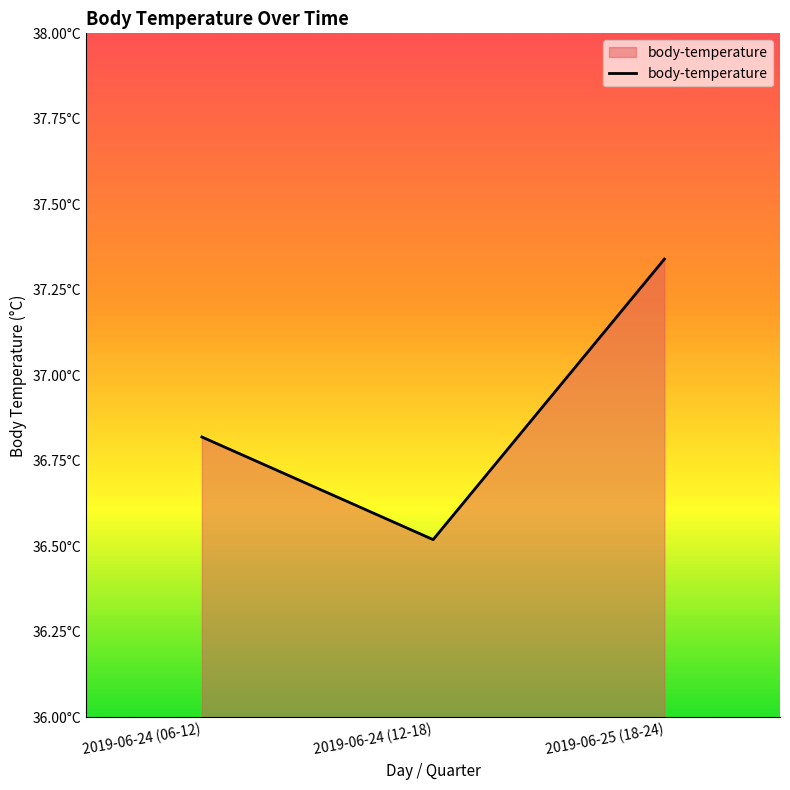

Does the chart have visible grid lines?

No